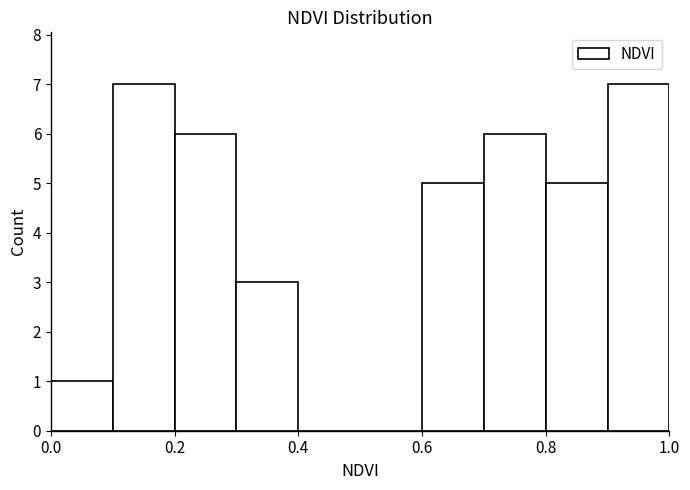

Reading left to right, transcribe this chart: for each bar, give the range it covers on the x-axis and its height. The values are not printed on the chart, so give them approximately, as read against the axis.

0.0 to 0.1: 1
0.1 to 0.2: 7
0.2 to 0.3: 6
0.3 to 0.4: 3
0.4 to 0.5: 0
0.5 to 0.6: 0
0.6 to 0.7: 5
0.7 to 0.8: 6
0.8 to 0.9: 5
0.9 to 1.0: 7